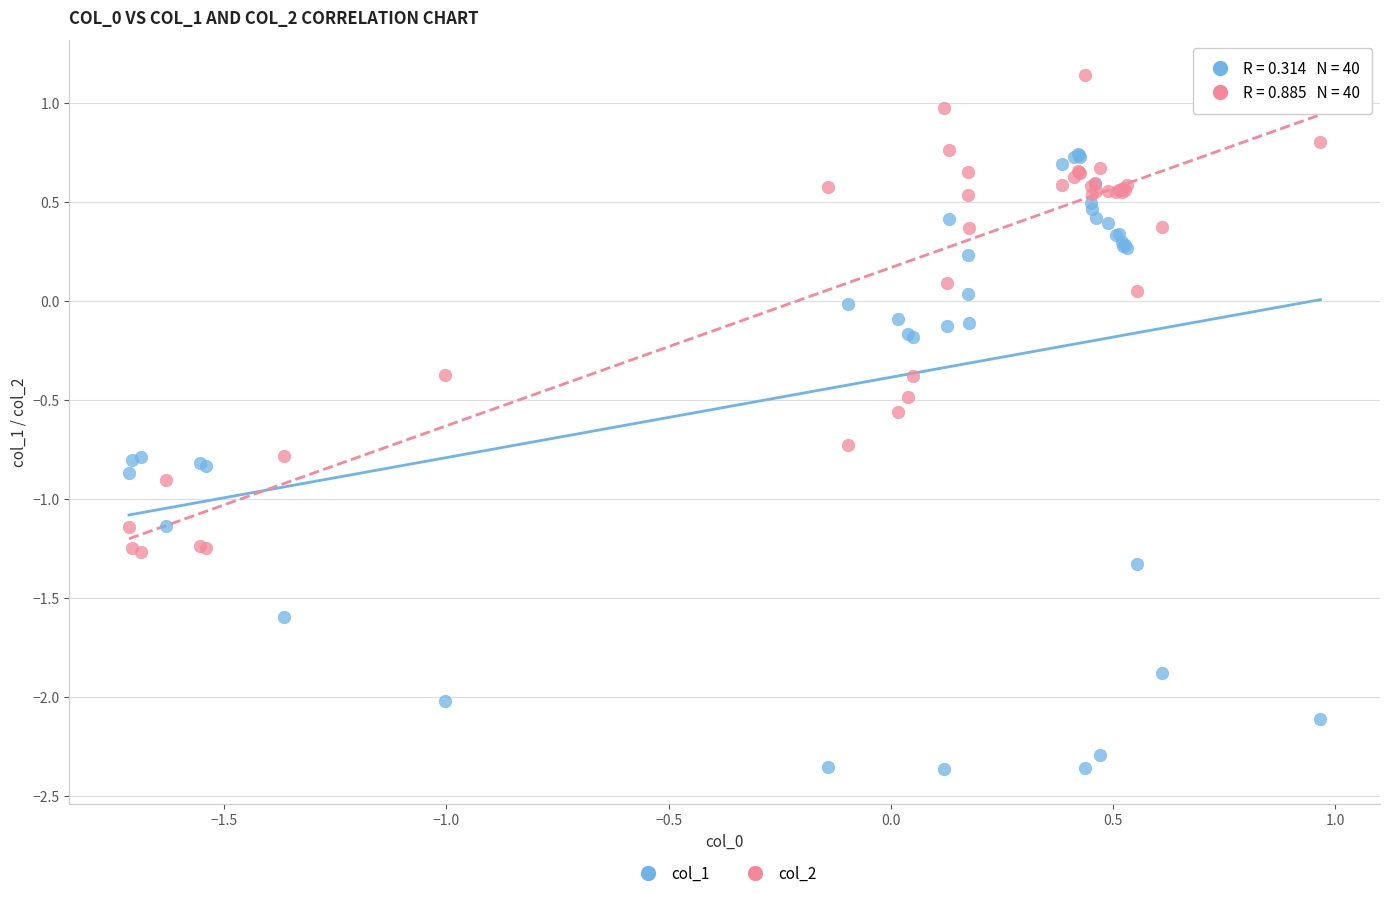

What is the X range (max minus min) for the scatter plot?

2.7